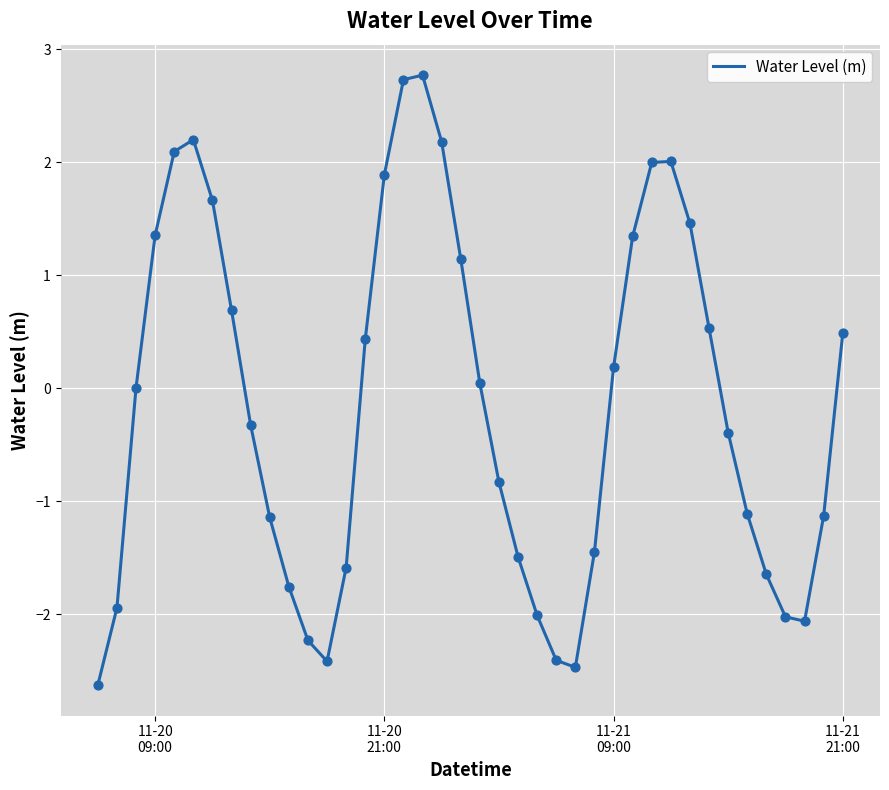

What is the difference between the maximum and minimum values?

5.4